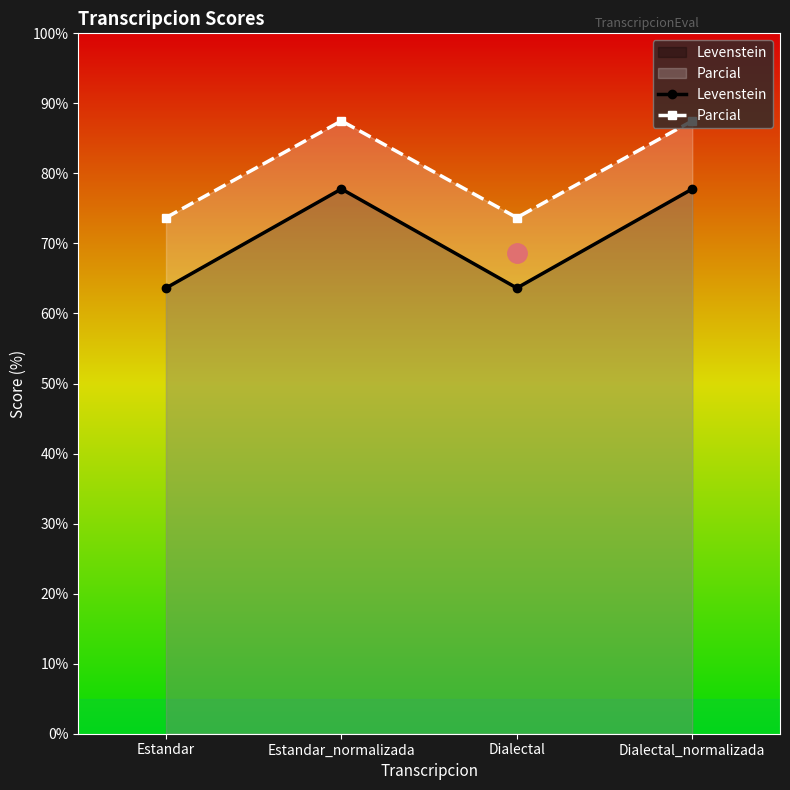

The value of Parcial at Dialectal is 15.6. True or false?

False